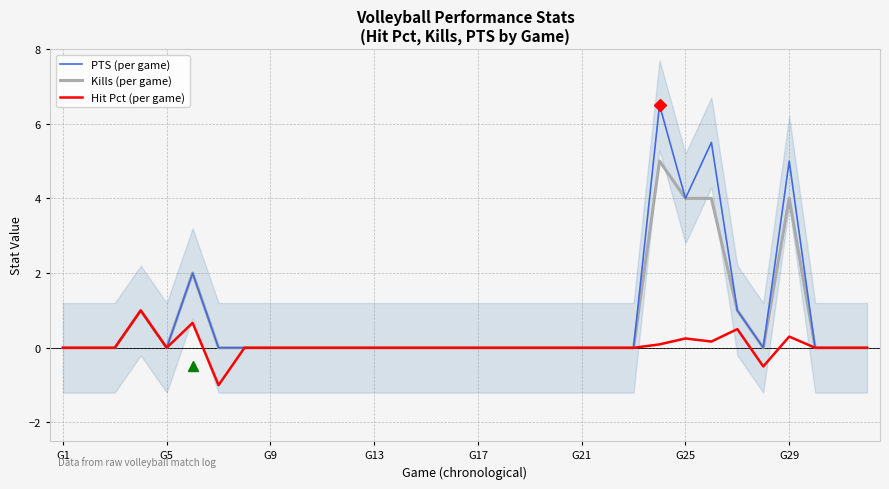

What is the highest value of the Kills (per game) series?

5.0